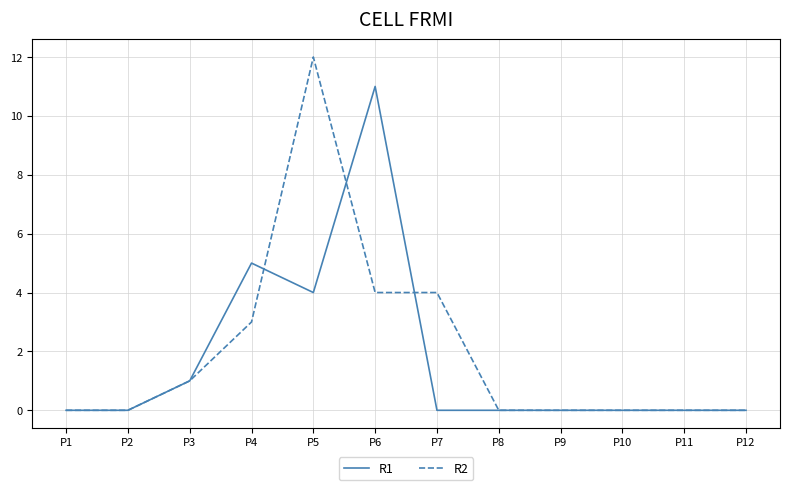

What is the difference between the maximum and minimum values in the R2 series?

12